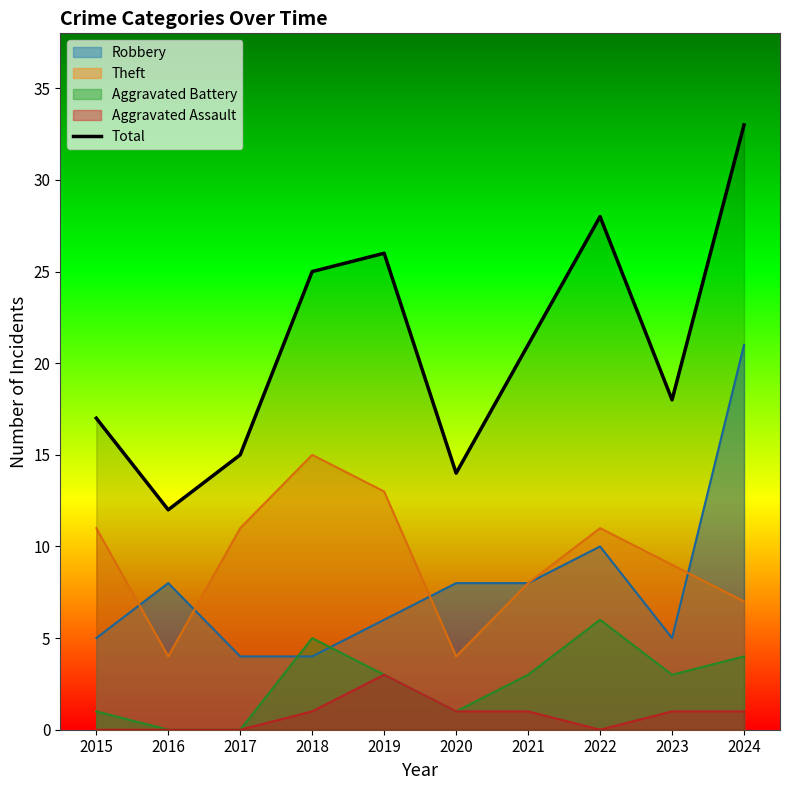

How many categories are shown in the chart?

10